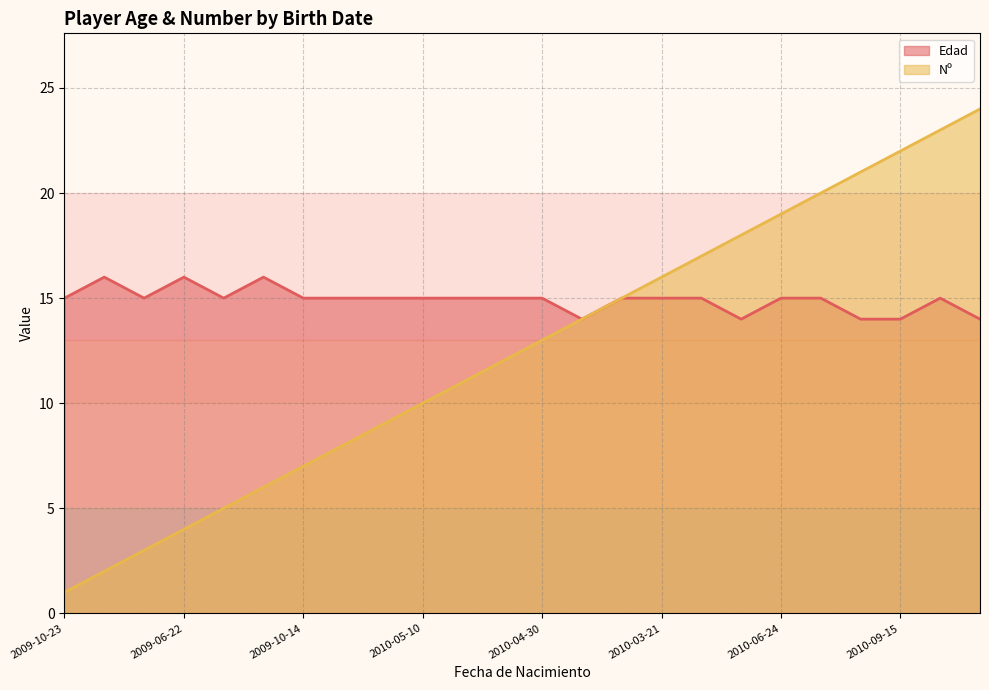

The Edad series shows 14 at 2010-09-15. True or false?

True